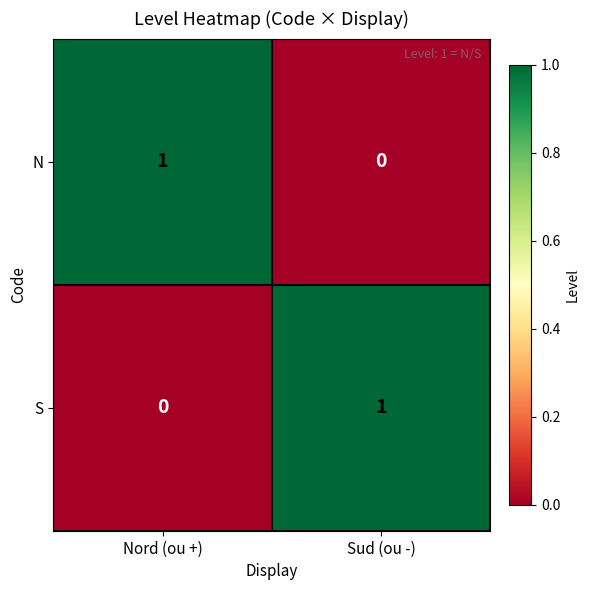

The S series shows 1 at Sud (ou -). True or false?

True